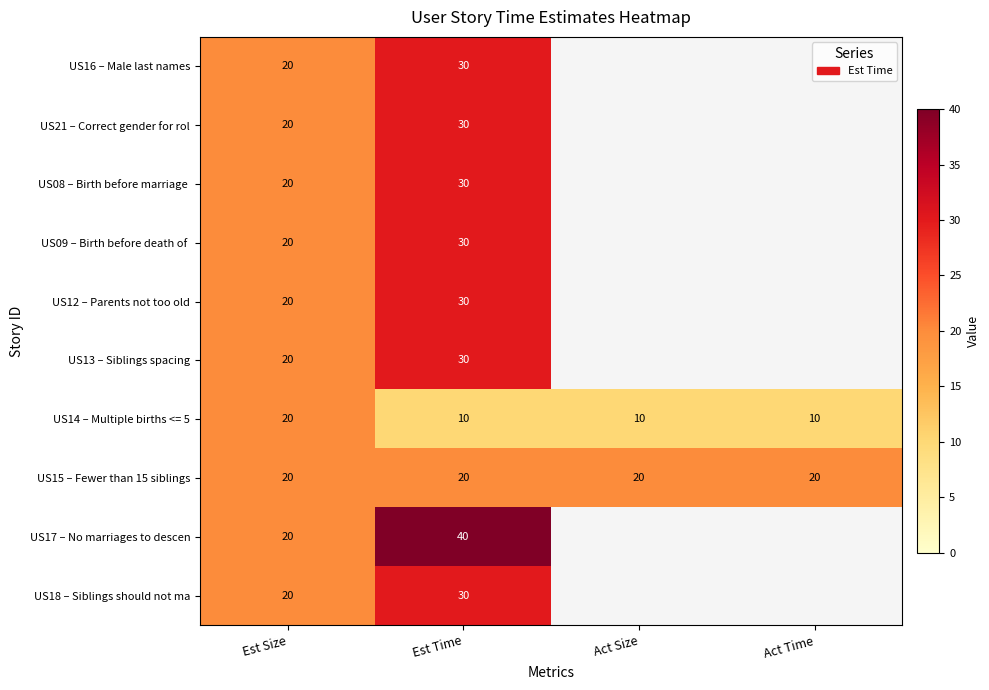

Which label corresponds to the smallest value in the chart?

Est Time